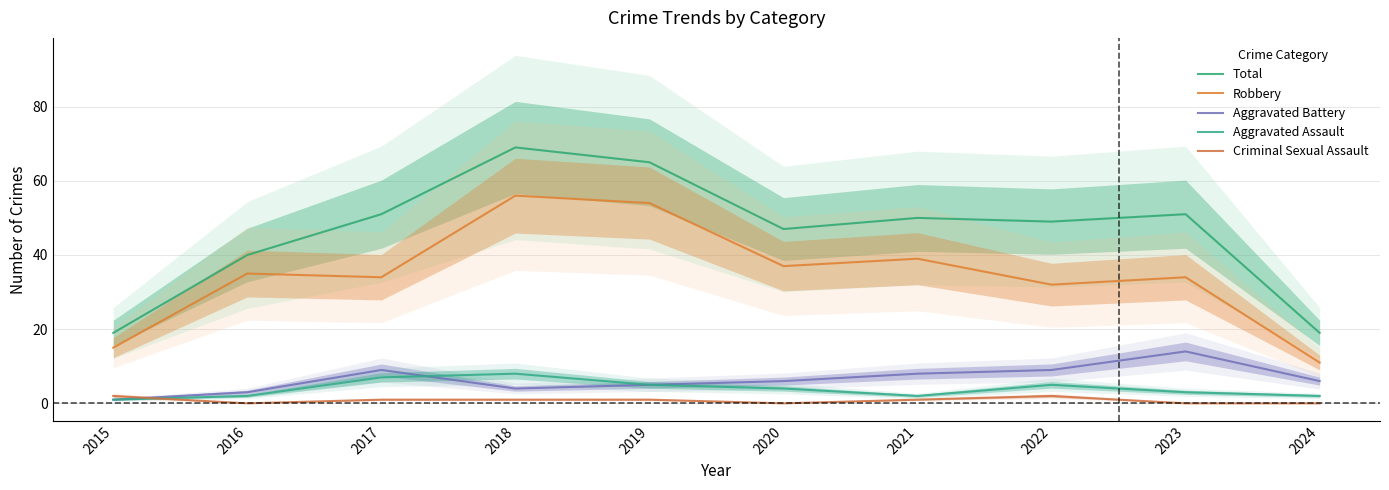

What is the difference between the highest and lowest values at 2023?

51